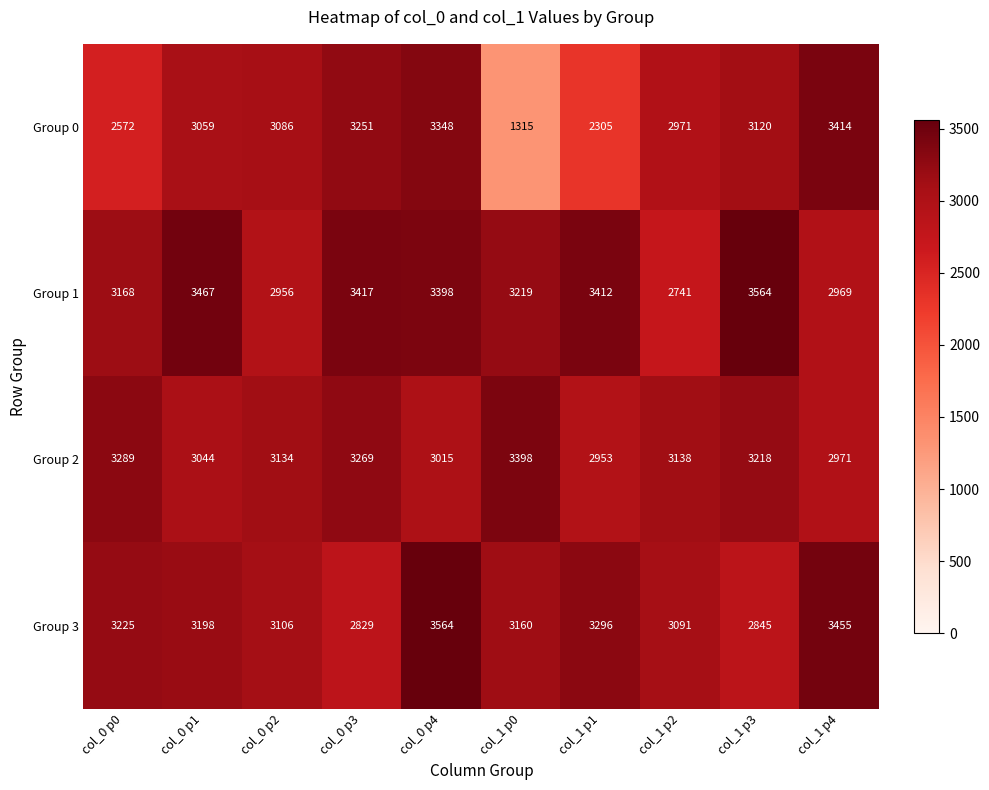

What is the smallest value displayed?

1315